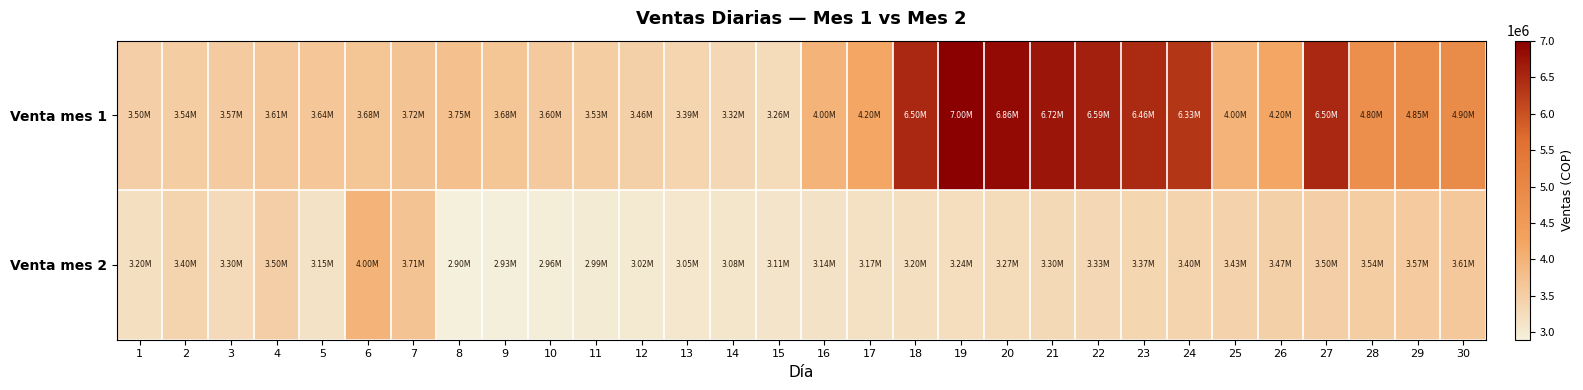

Between 22 and 12, which is larger?

22